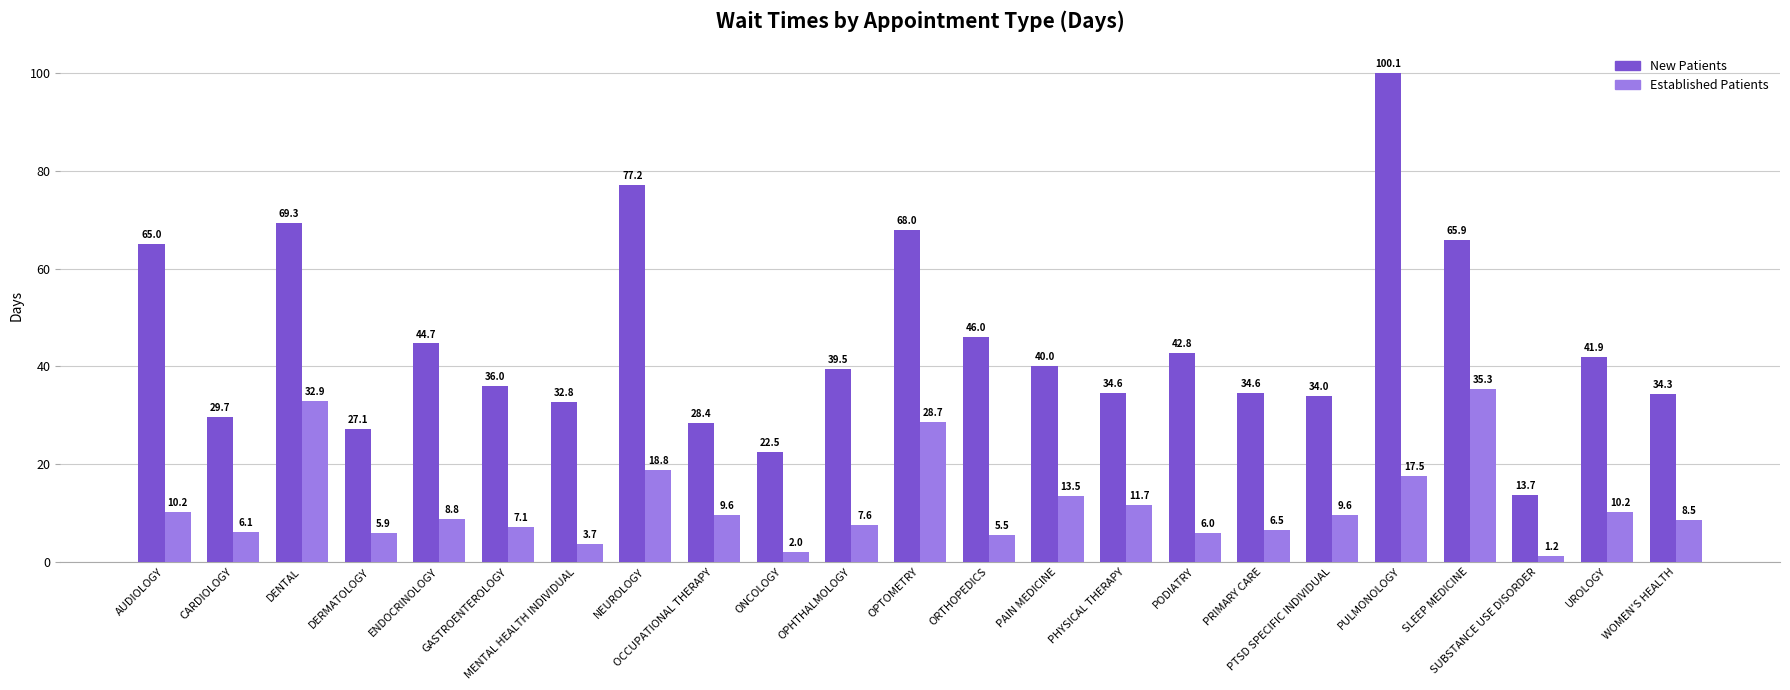

At which category is the sum across all series the highest?

PULMONOLOGY